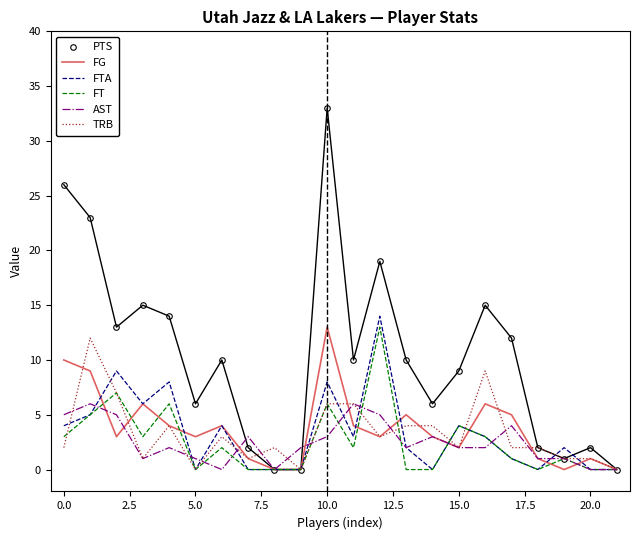

Which series has the largest total across all categories?

PTS